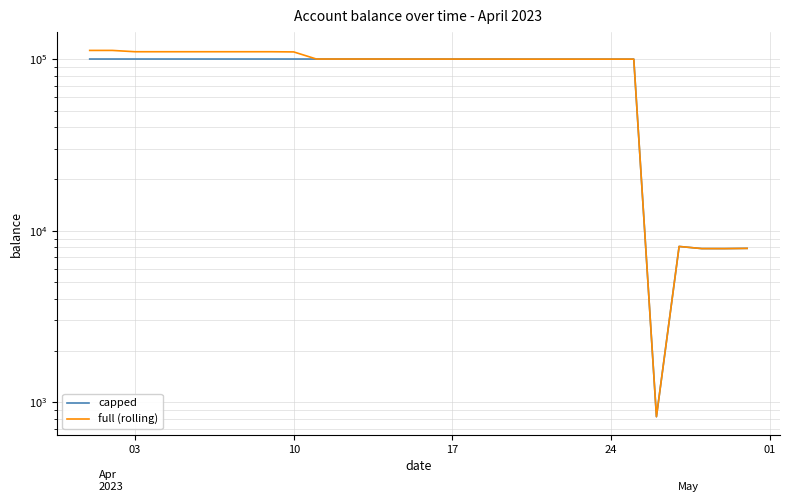

What is the difference between the second highest and minimum values in the full (rolling) series?

111404.6